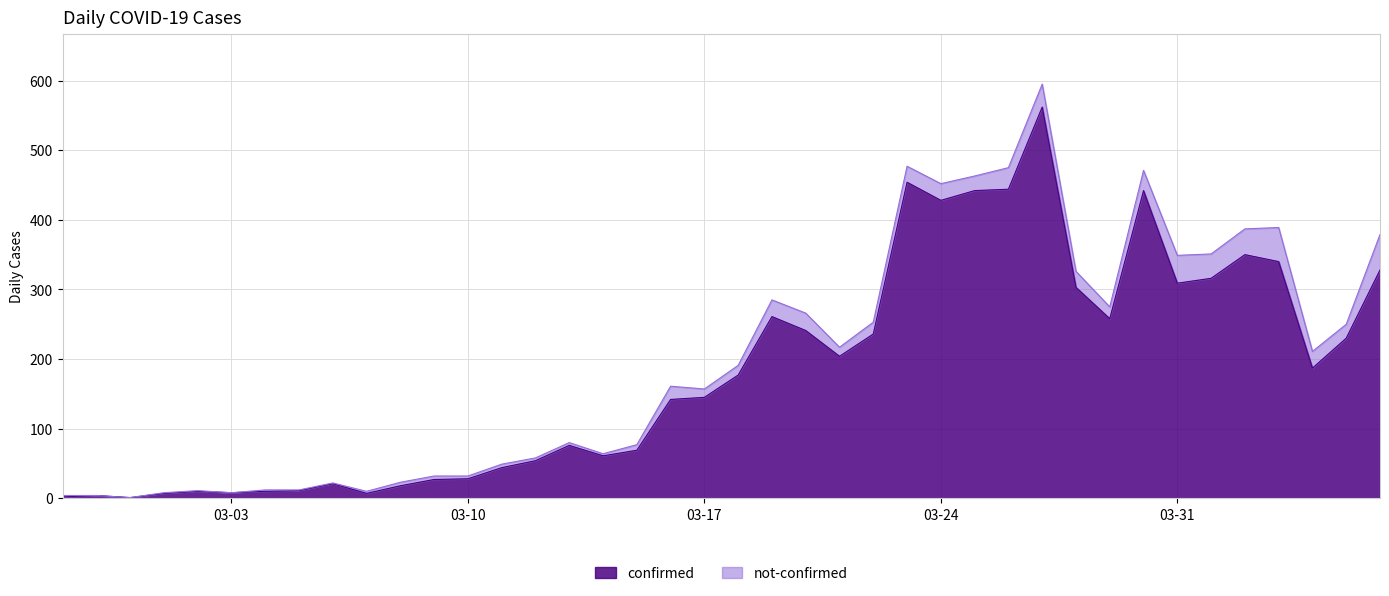

What is the highest value of the confirmed series?

562